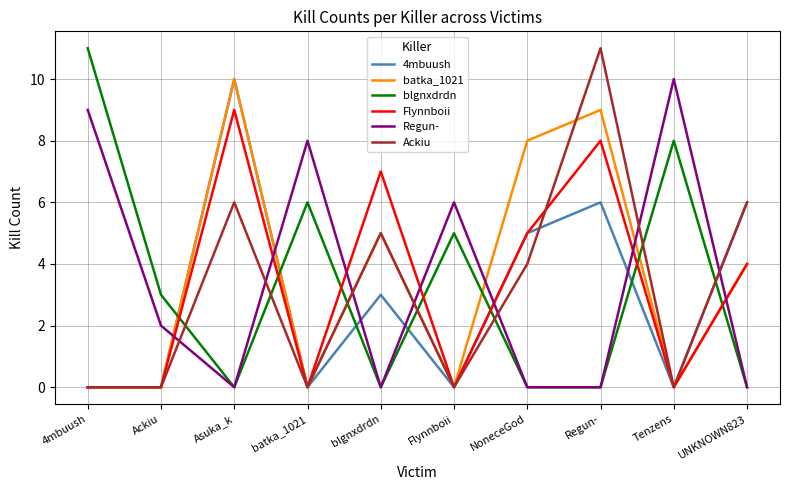

Which series has the largest total across all categories?

batka_1021